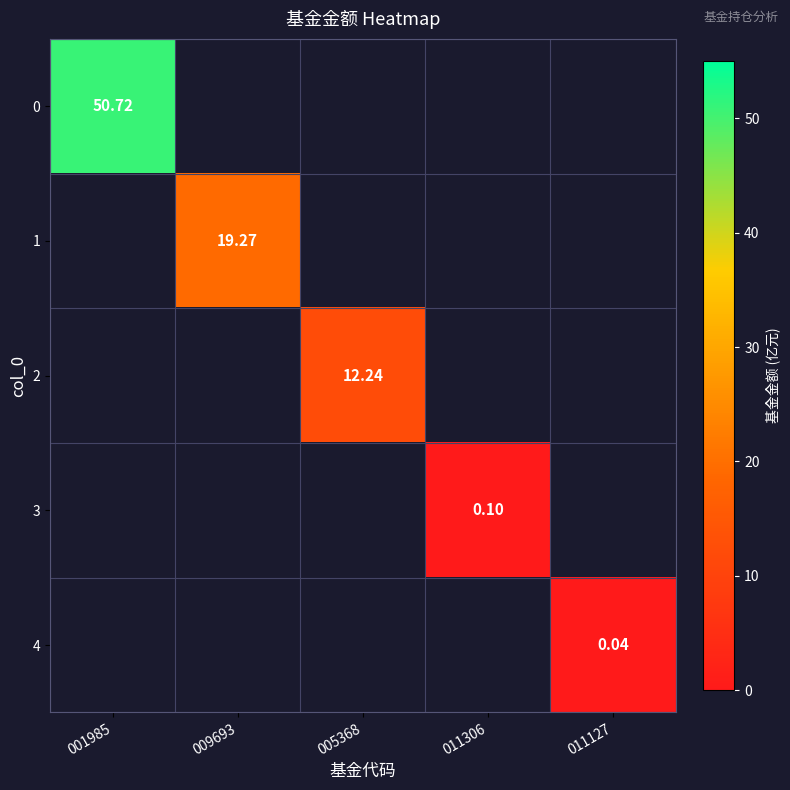

Rank the categories by 2 value from lowest to highest.

001985, 009693, 005368, 011306, 011127